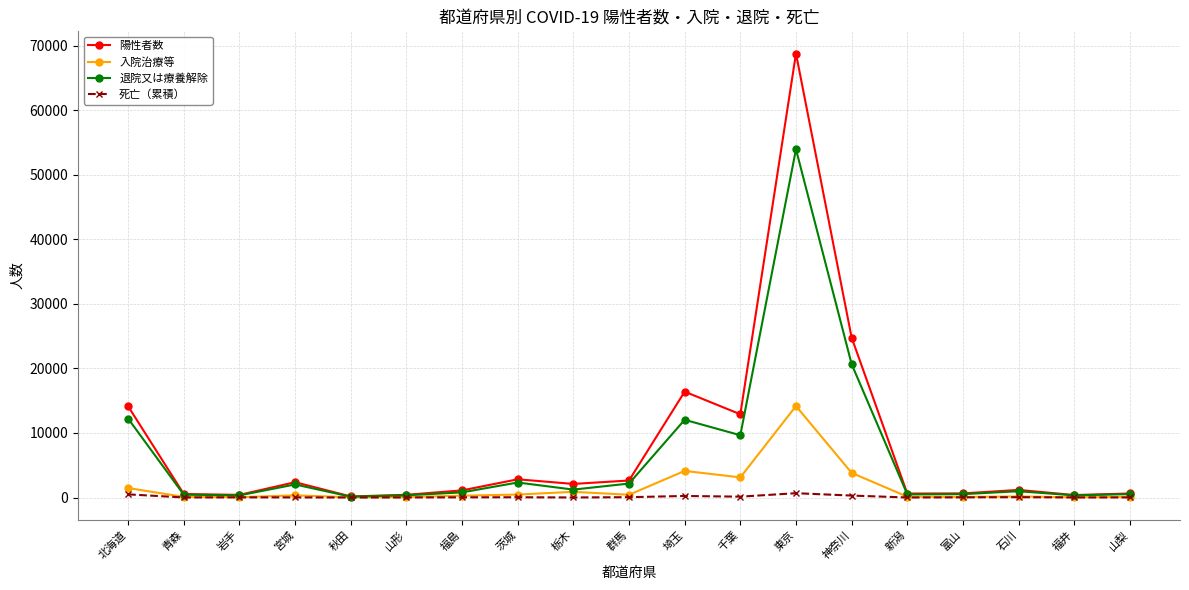

What is the difference between the highest and lowest values at 富山?

609